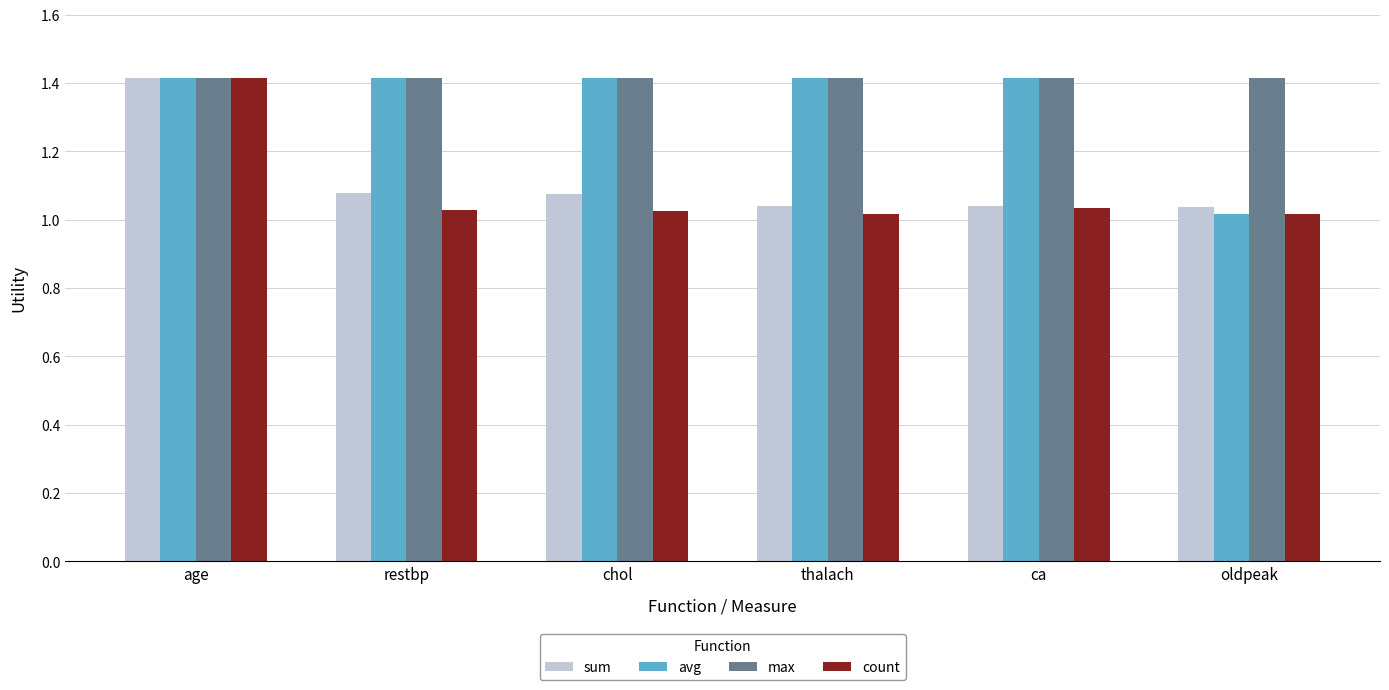

What is the sum of the avg values at thalach and age?

2.8